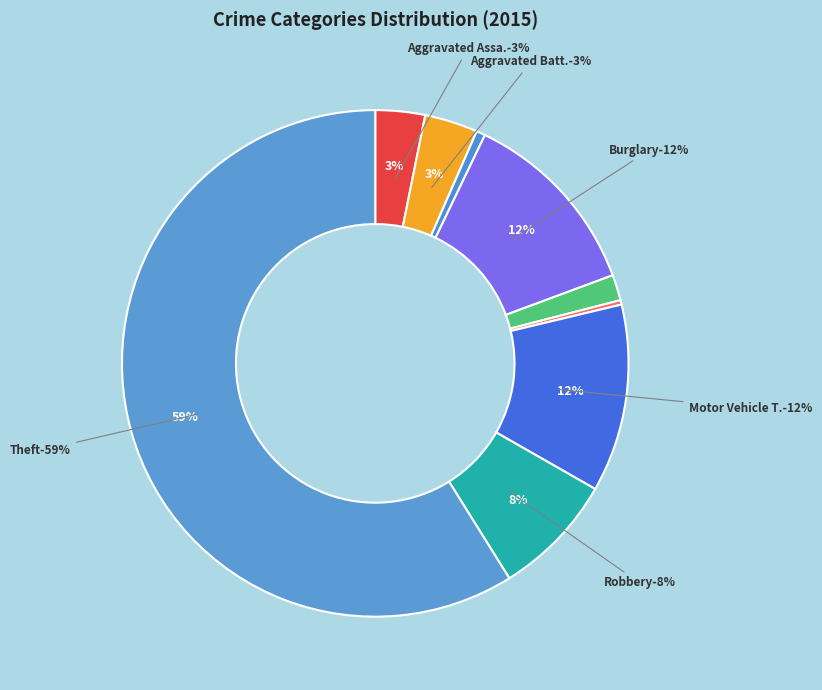

What is the largest slice in the pie chart?

Theft